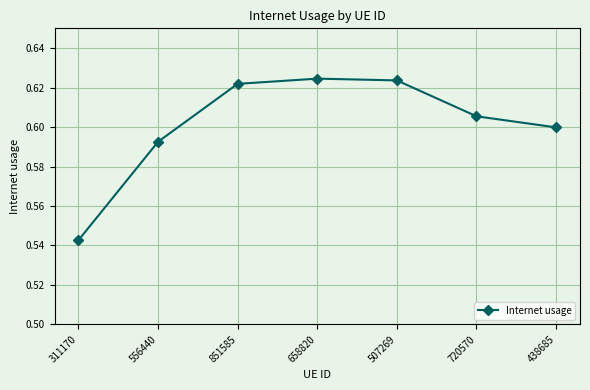

True or false: there are more than 2 points higher than both neighbors.

False